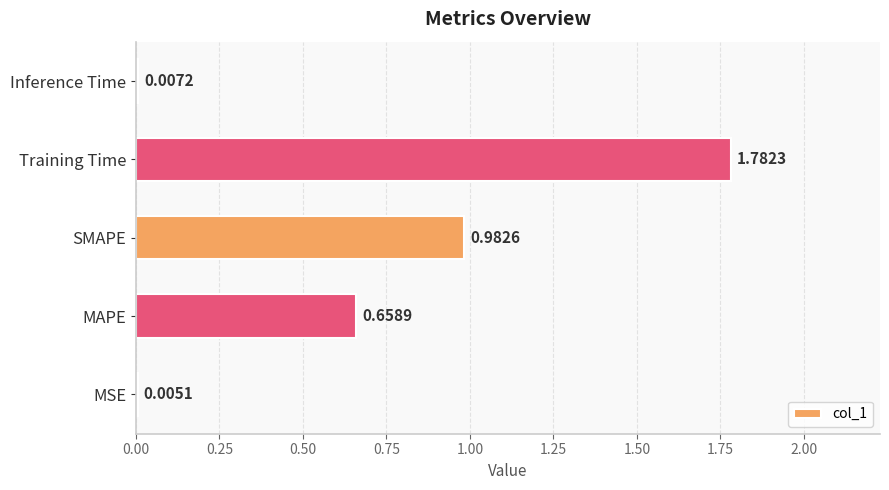

What is the sum of the values at Training Time and SMAPE?

2.8